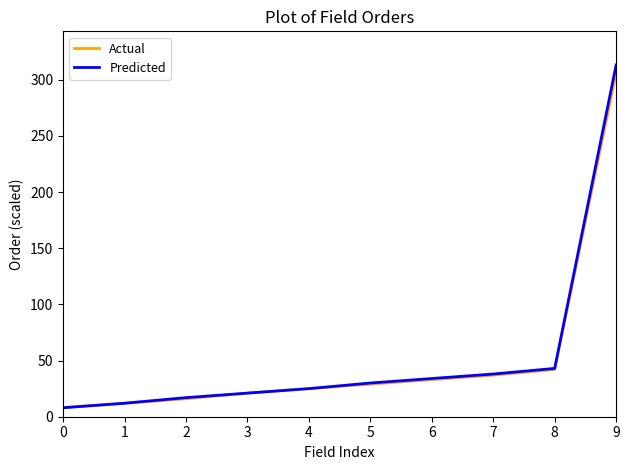

At which category is the sum across all series the highest?

9